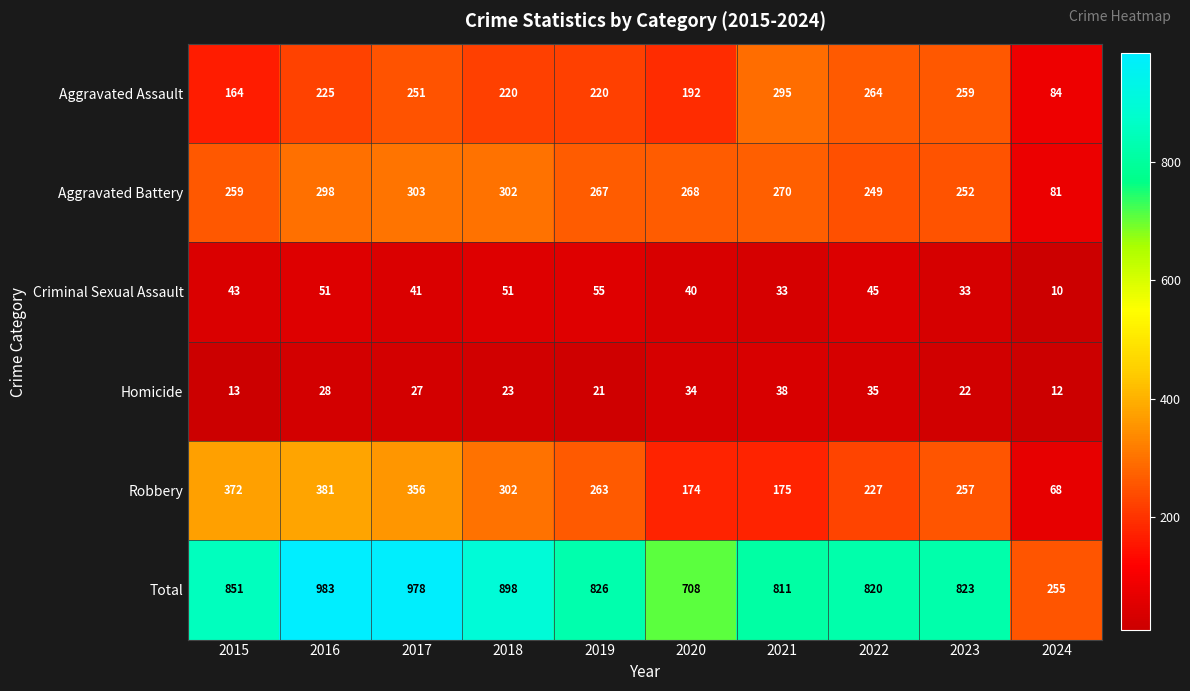

What is the maximum value shown in the chart?

983